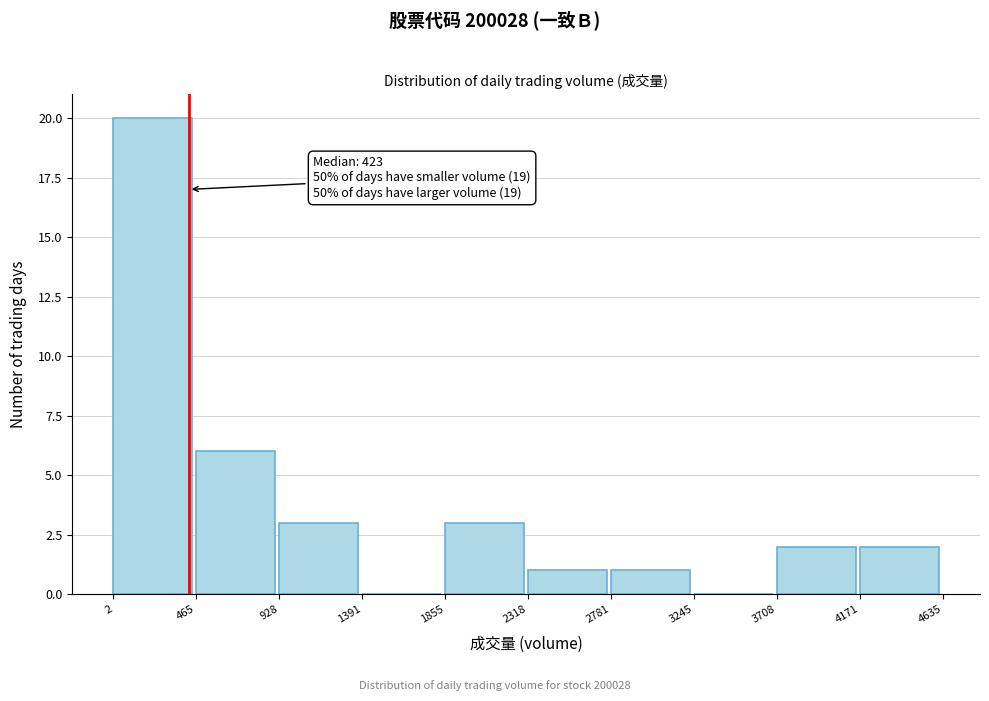

Which range on the x-axis has the tallest bar?

2 to 465